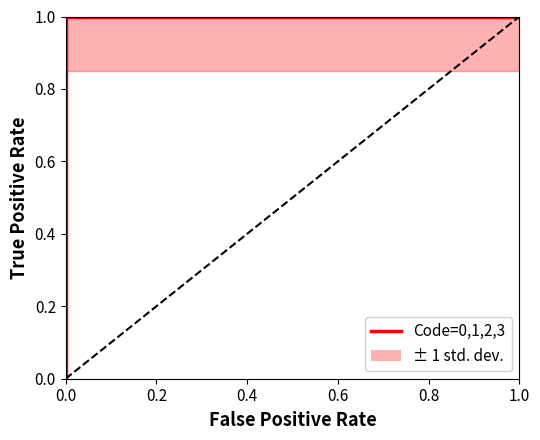

What is the maximum value shown in the chart?

1